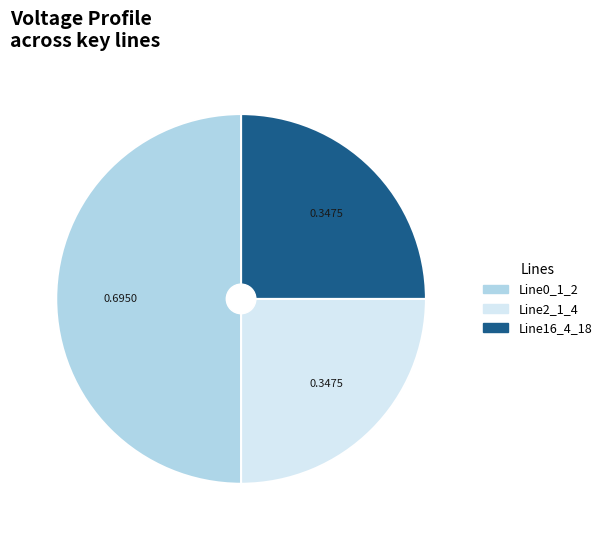

Is the sum of Line2_1_4 and Line0_1_2 greater than half?

Yes